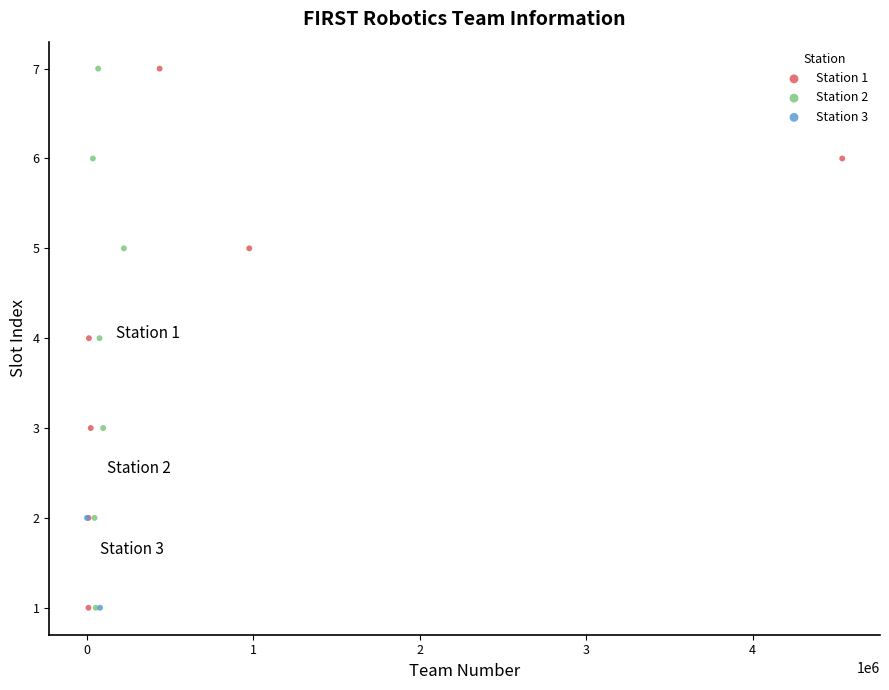

What are all the series names shown in the legend?

Station 1, Station 2, Station 3